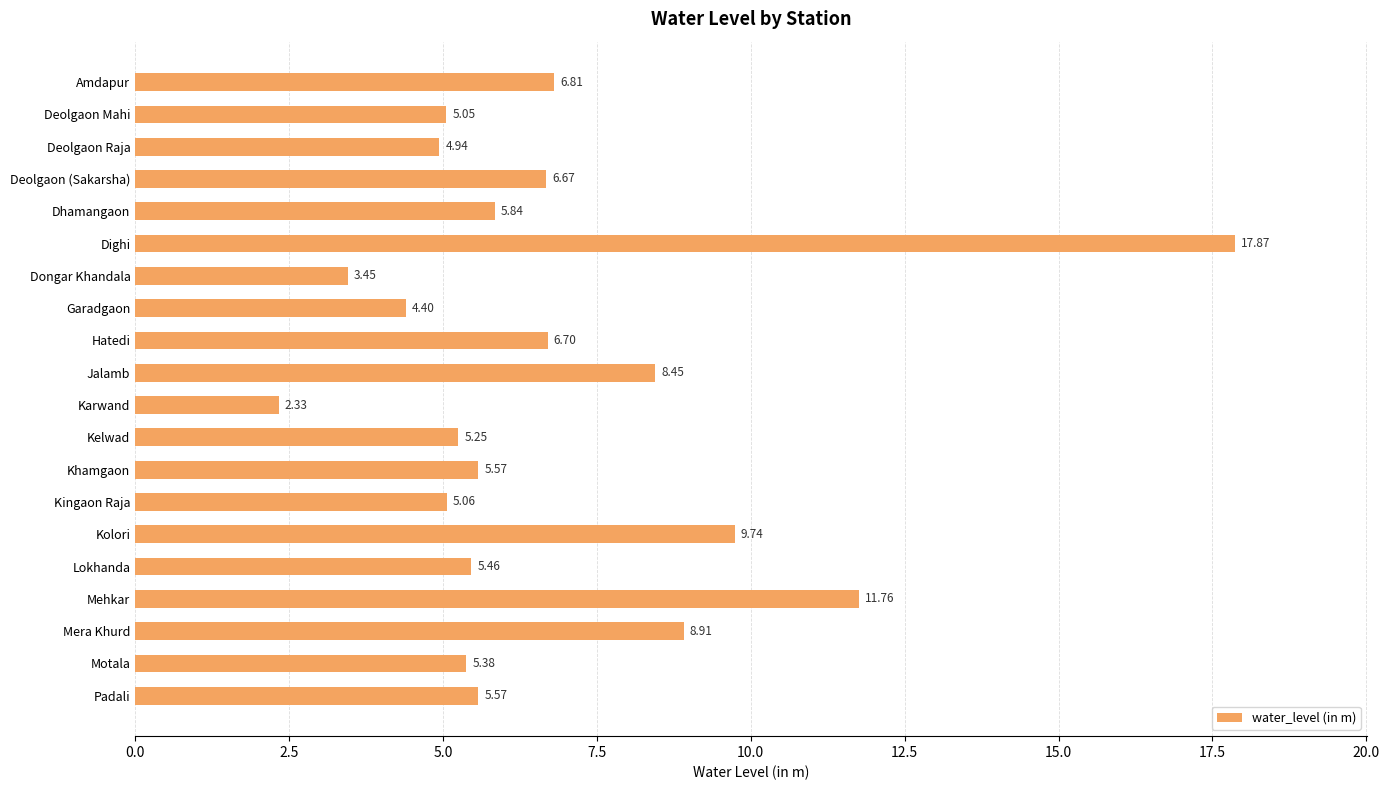

What is the label of the 14th bar from the top?

Kingaon Raja